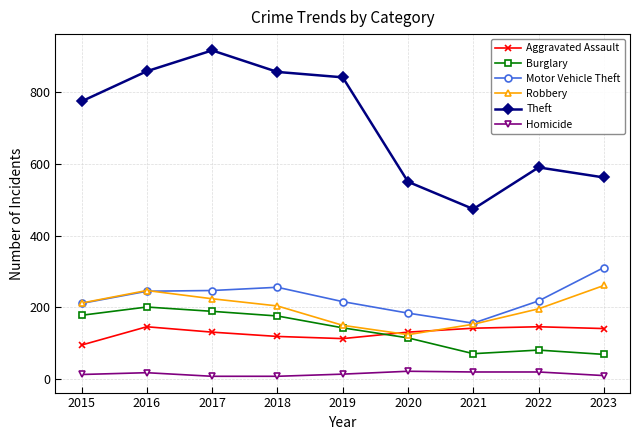

Rank the series by their maximum value, from lowest to highest.

Homicide, Aggravated Assault, Burglary, Robbery, Motor Vehicle Theft, Theft